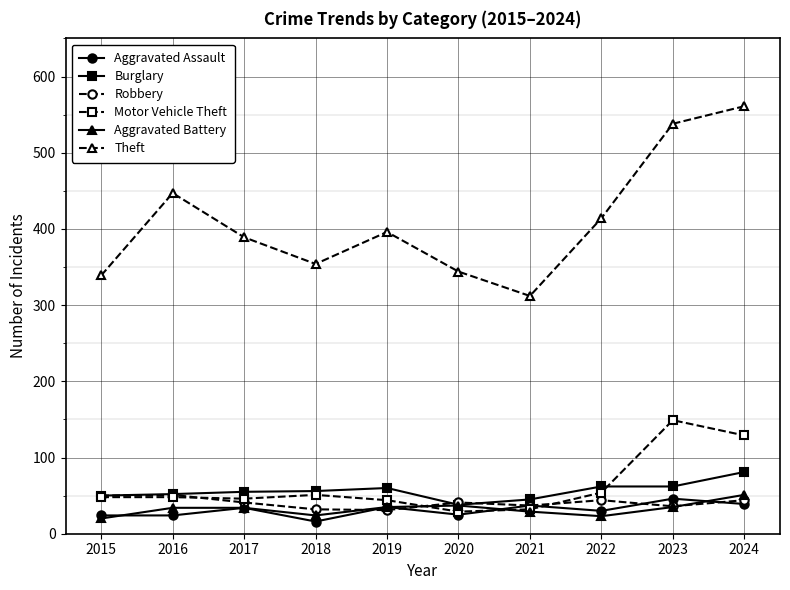

The value of Theft at 2024 is 561. True or false?

True